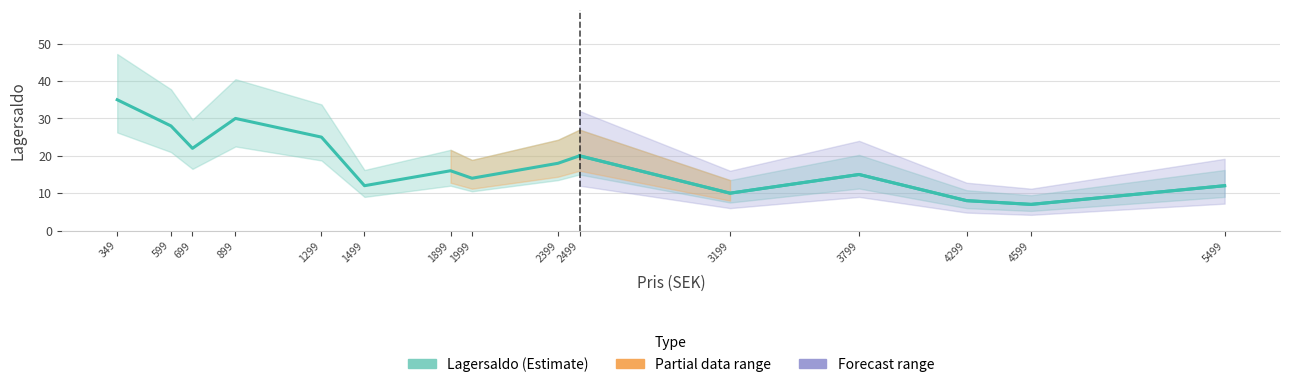

Read the value at 349, to the nearest 5.

35